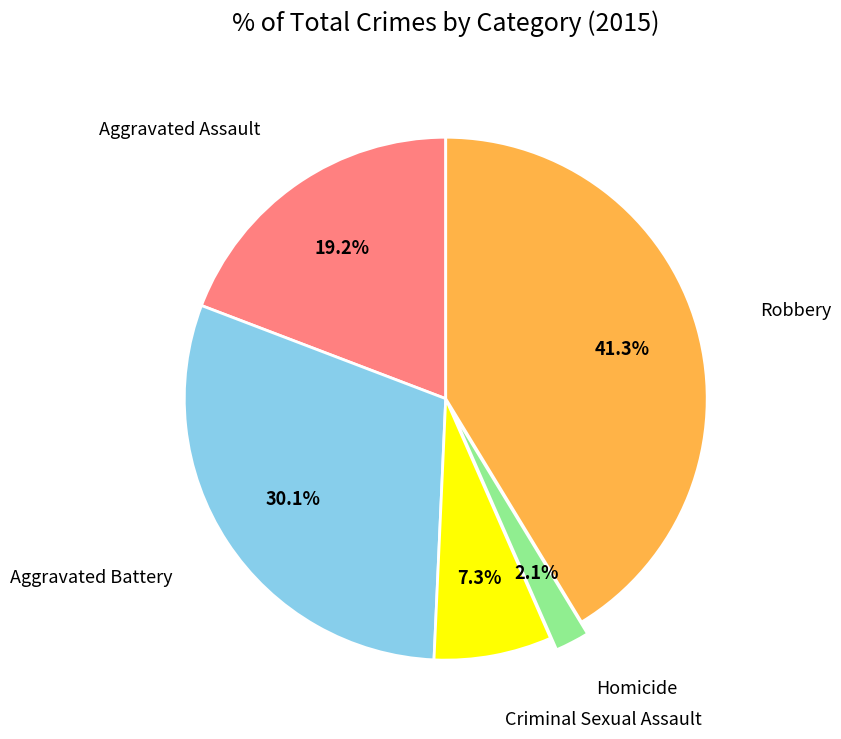

How many segments does this pie chart have?

5